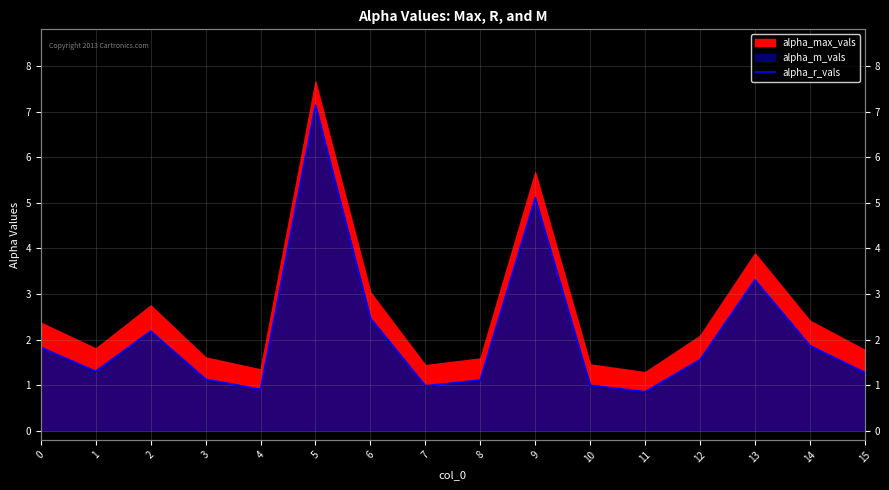

What is the change in value from 4 to 8?

+0.2